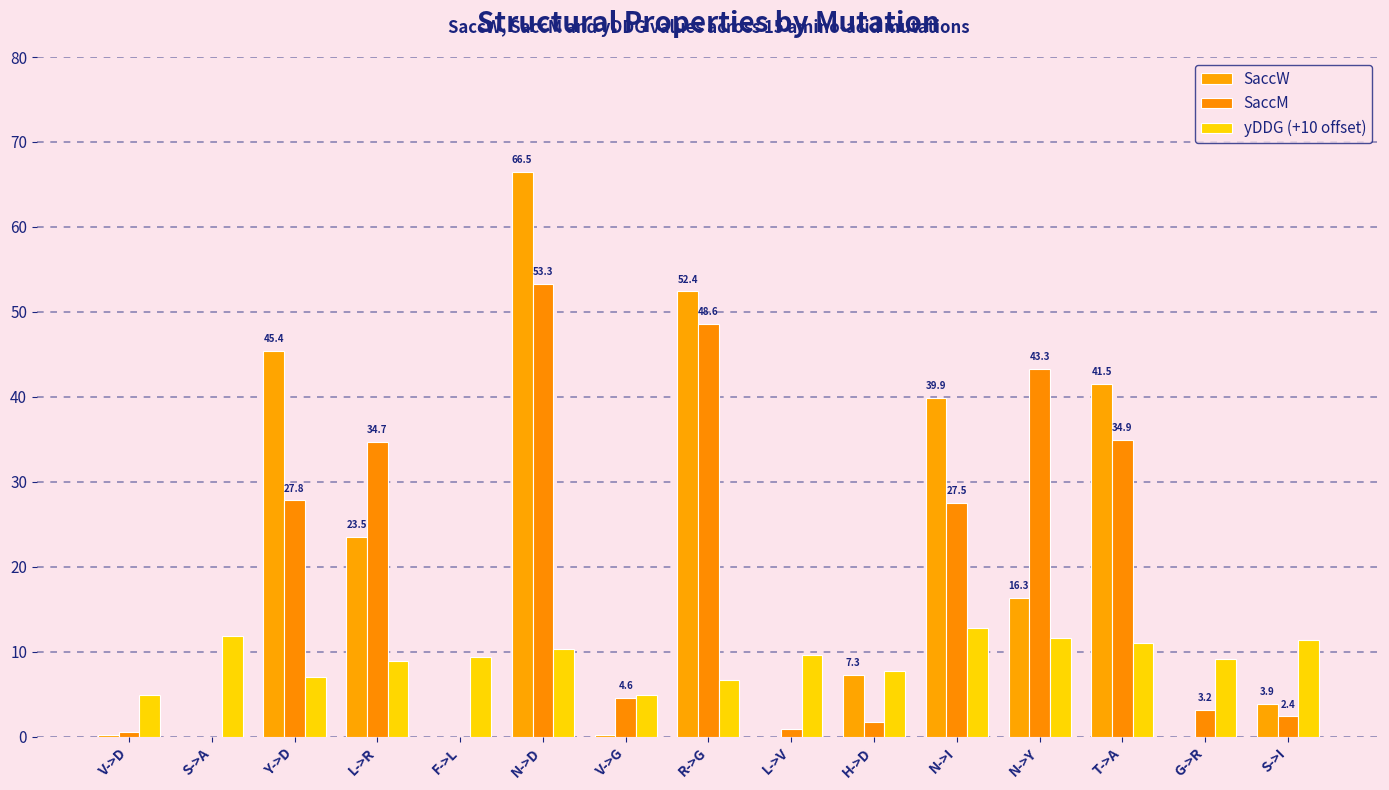

At how many categories does at least one series exceed 63?

1